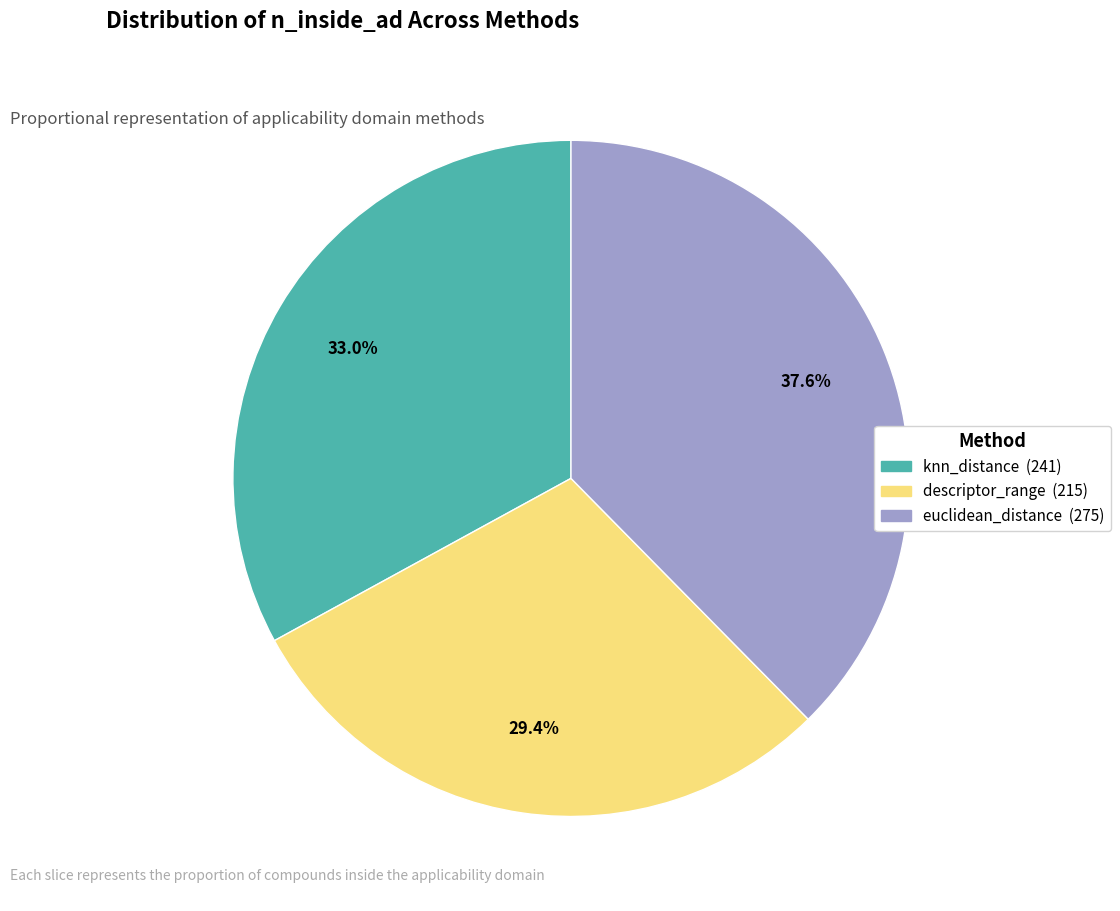

To the nearest percent, what percentage of the pie is euclidean_distance?

38%